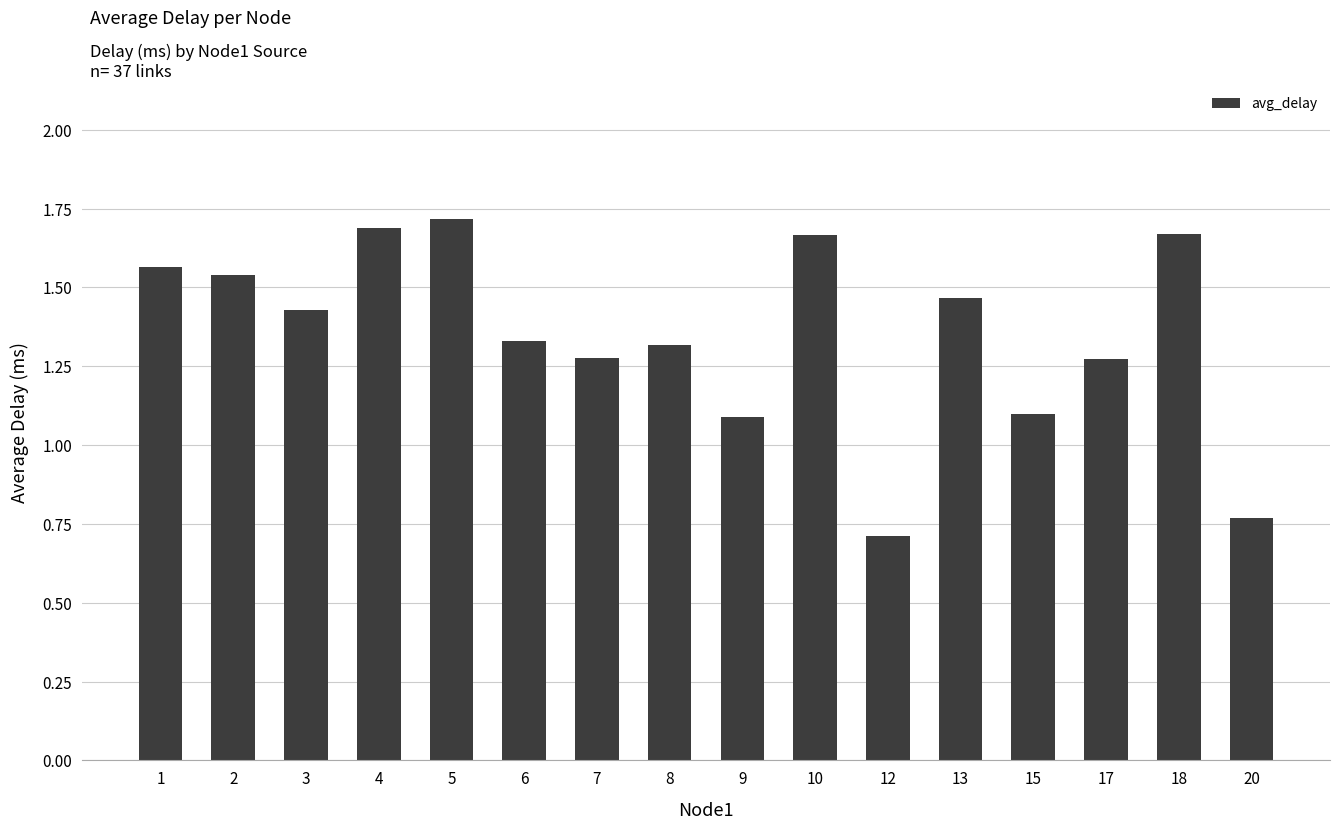

At which label does the data first exceed 1?

1